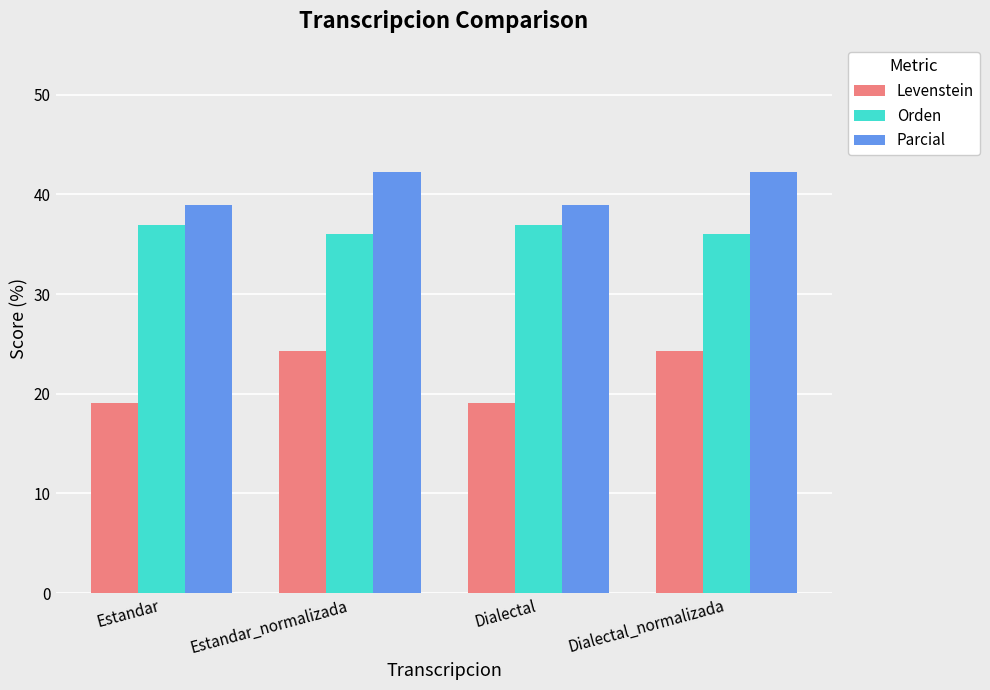

How many bars are there in total?

12